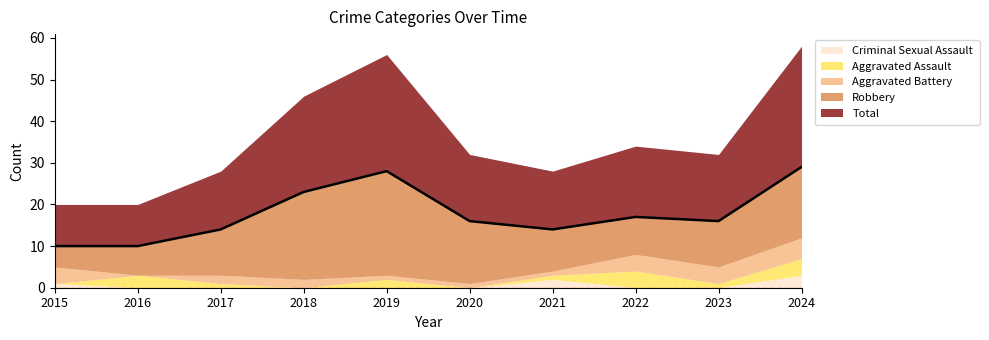

Which series has the largest range (max minus min)?

Robbery